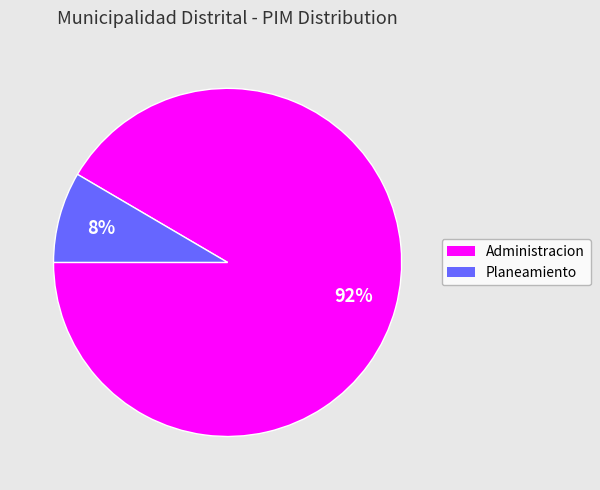

Which slice represents more than half of the pie?

Administracion